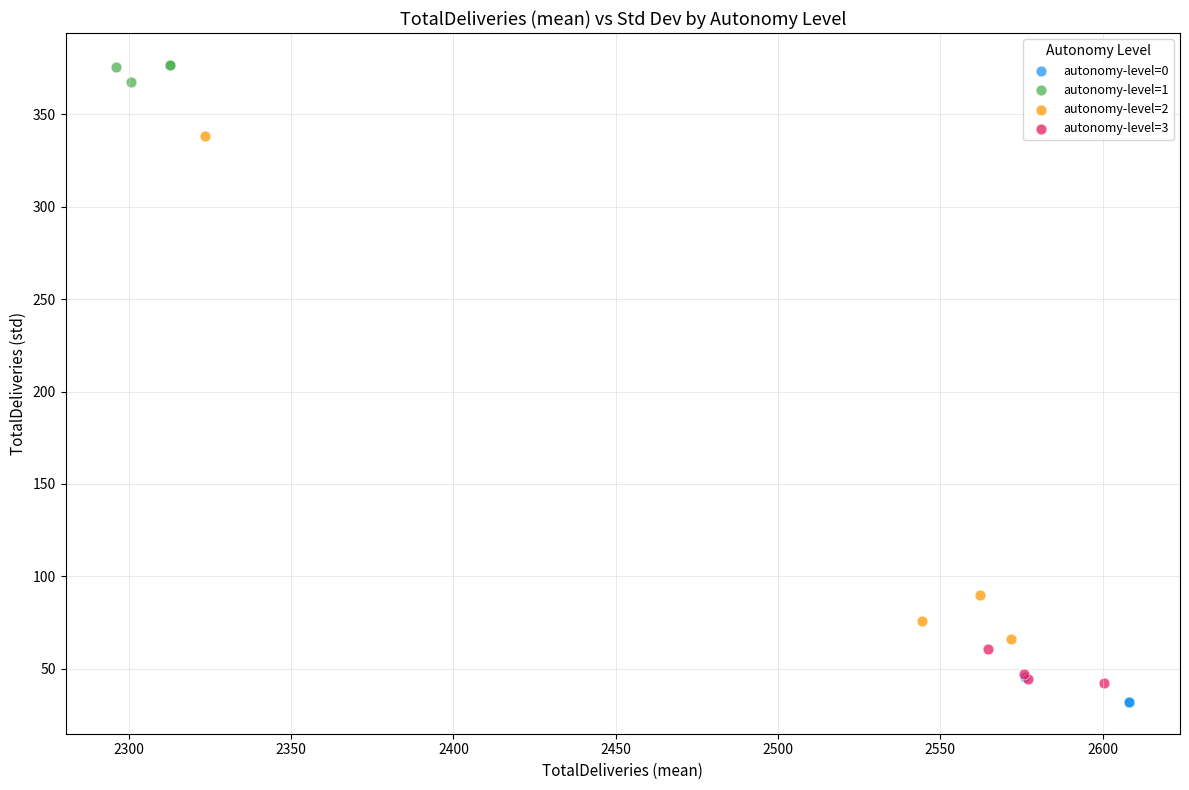

Which series reaches the maximum Y coordinate?

autonomy-level=1